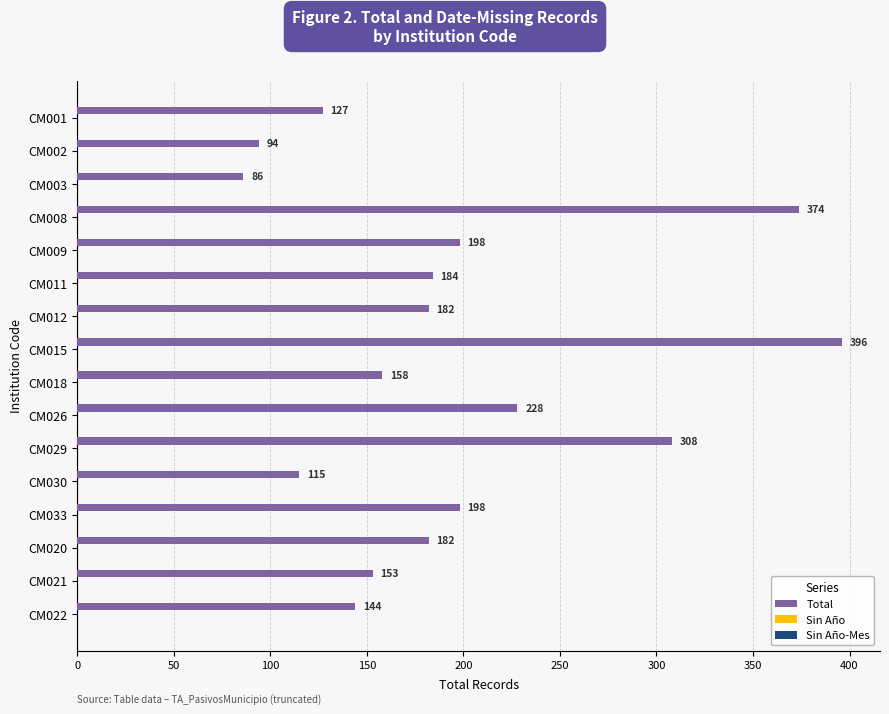

At which category does the chart reach its minimum across all series?

CM003